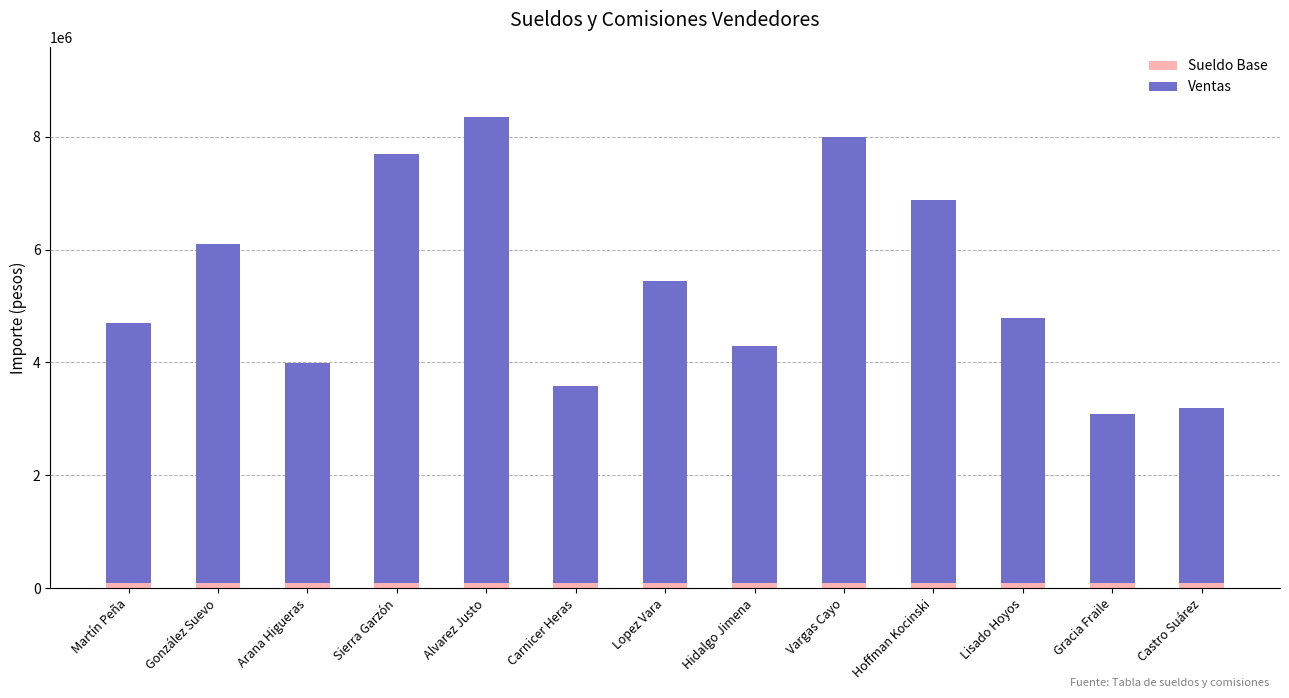

How many bars are there in total?

13